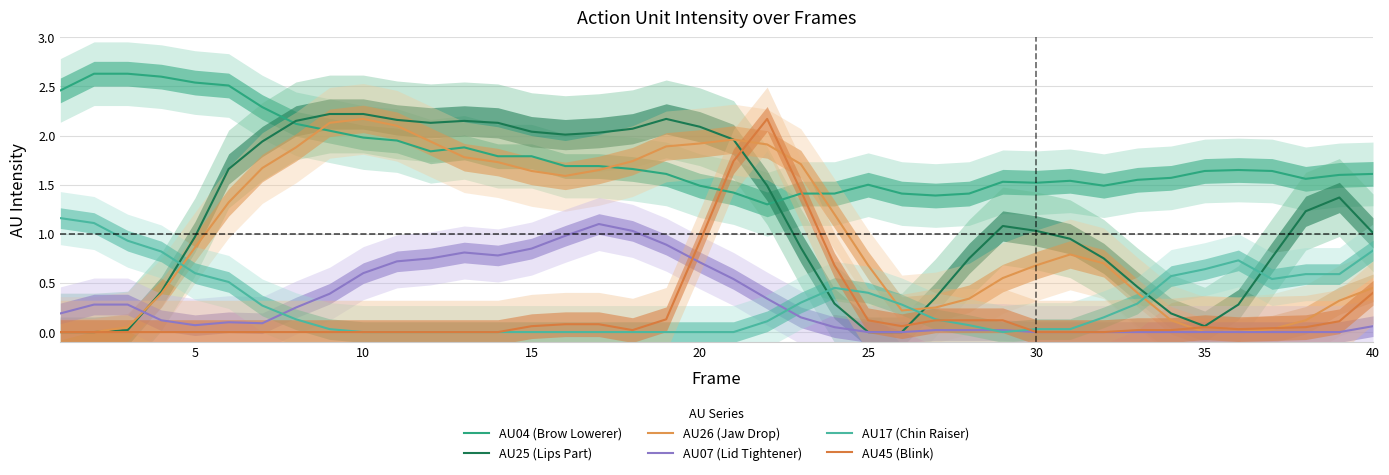

What is the maximum value for AU26 (Jaw Drop)?

2.2